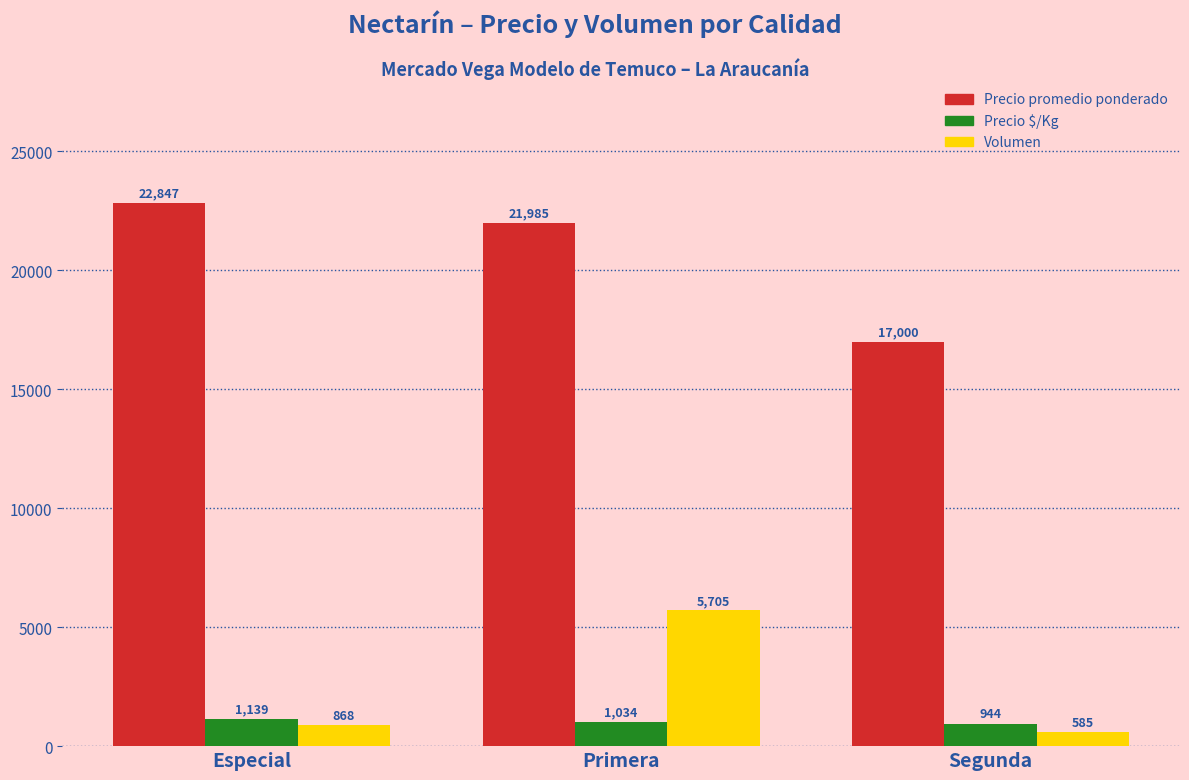

What is the minimum value shown in the chart?

585